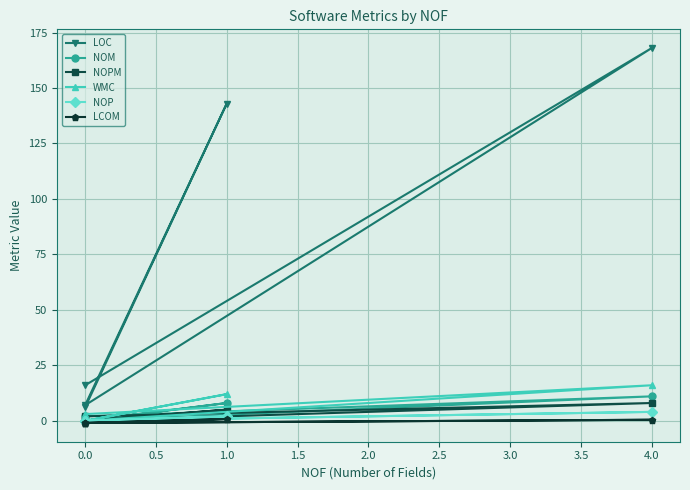

What is the value of the NOP point at the 4th from the left?

4.0